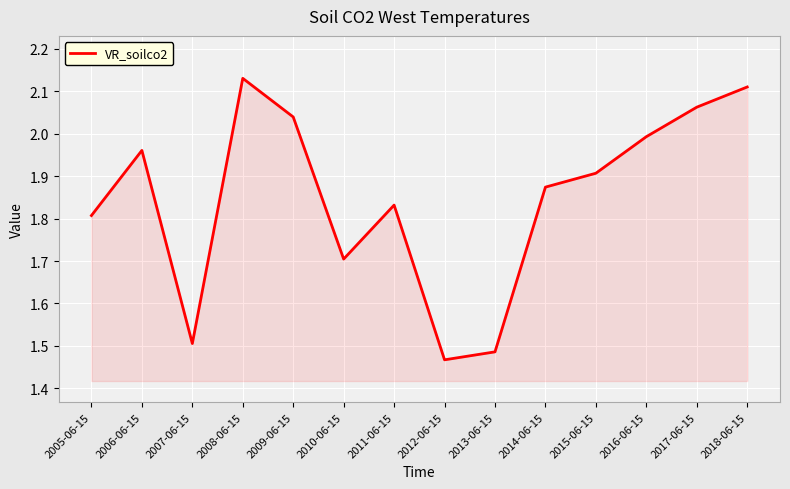

The chart shows a value of 1.0 at 2006-06-15. True or false?

False